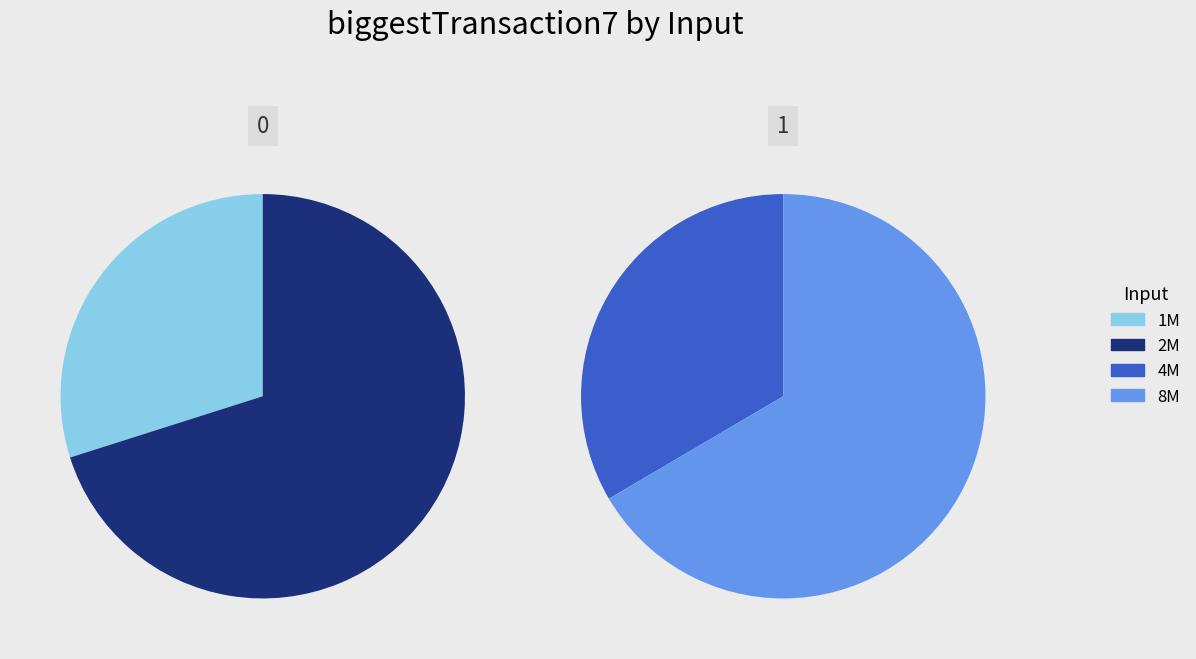

Combined, what portion of the pie is 4M and 1M?

32.7%